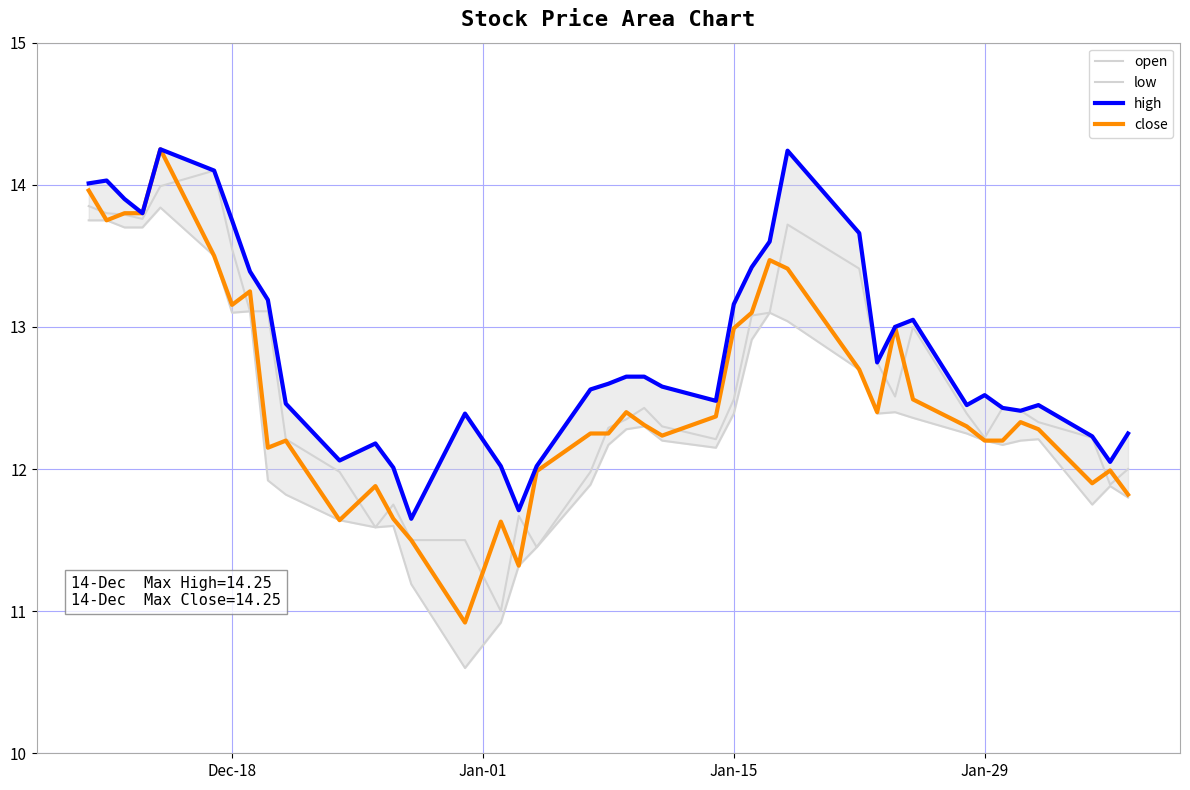

Does the chart display data point markers on the line(s)?

No